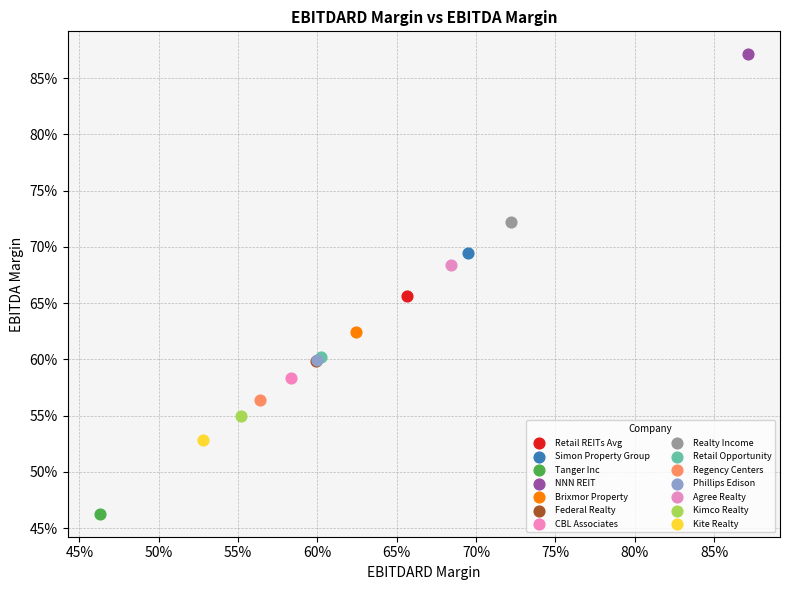

What are all the series names shown in the legend?

Retail REITs Avg, Simon Property Group, Tanger Inc, NNN REIT, Brixmor Property, Federal Realty, CBL Associates, Realty Income, Retail Opportunity, Regency Centers, Phillips Edison, Agree Realty, Kimco Realty, Kite Realty